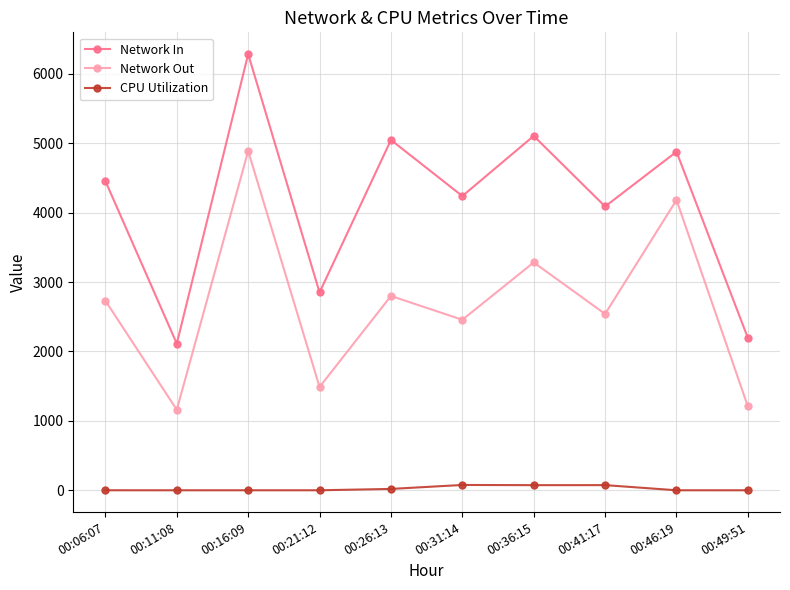

True or false: Network In and CPU Utilization intersect in this chart.

False